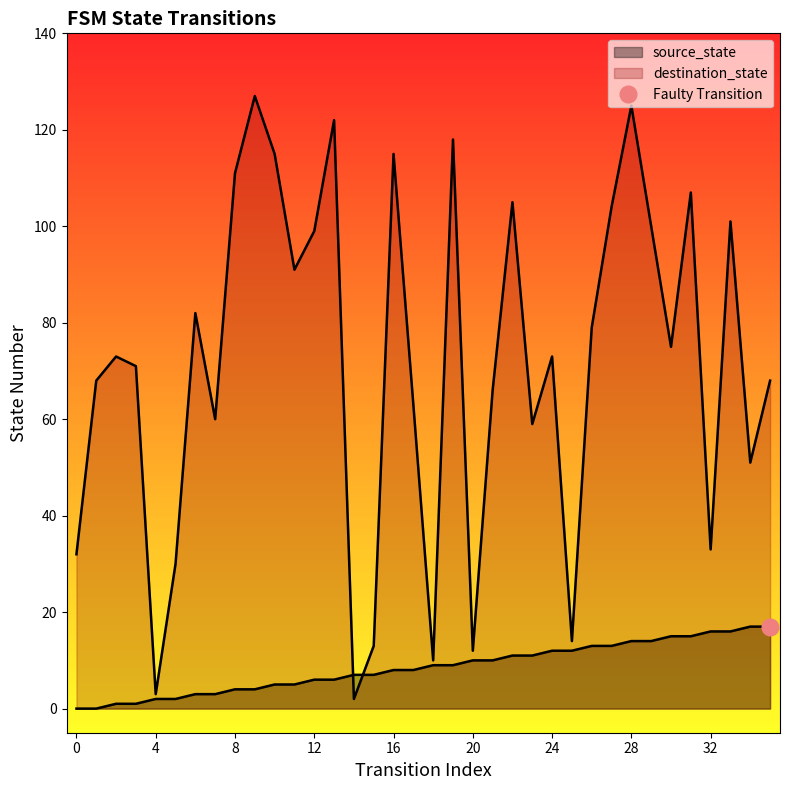

The value of source_state at 24 is 12. True or false?

True